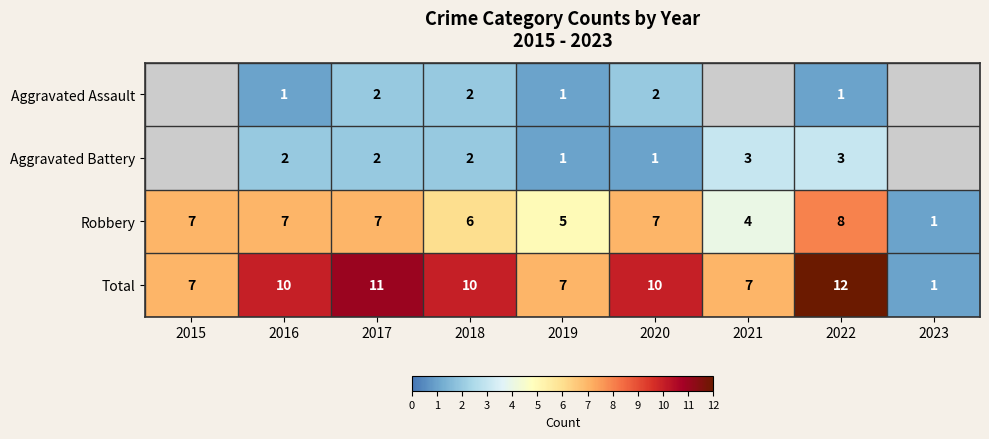

How many distinct data groups are displayed?

4